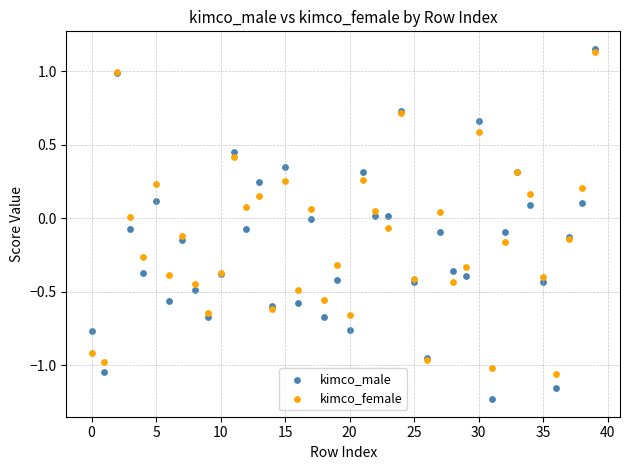

What are all the series names shown in the legend?

kimco_male, kimco_female